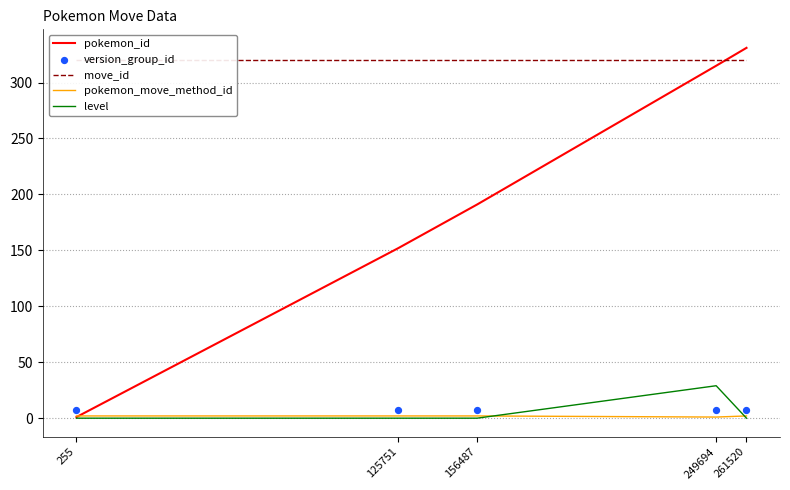

Is the value of pokemon_move_method_id at 255 greater than the value of level at 255?

Yes